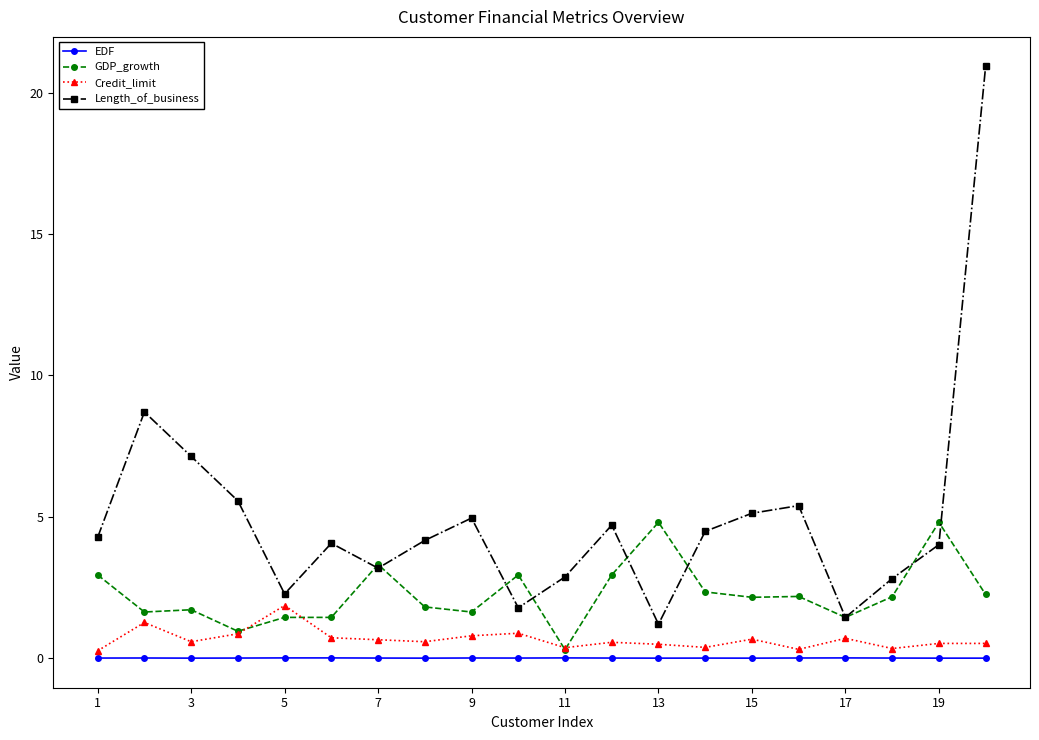

True or false: Length_of_business has more than 0 interior local peaks.

True